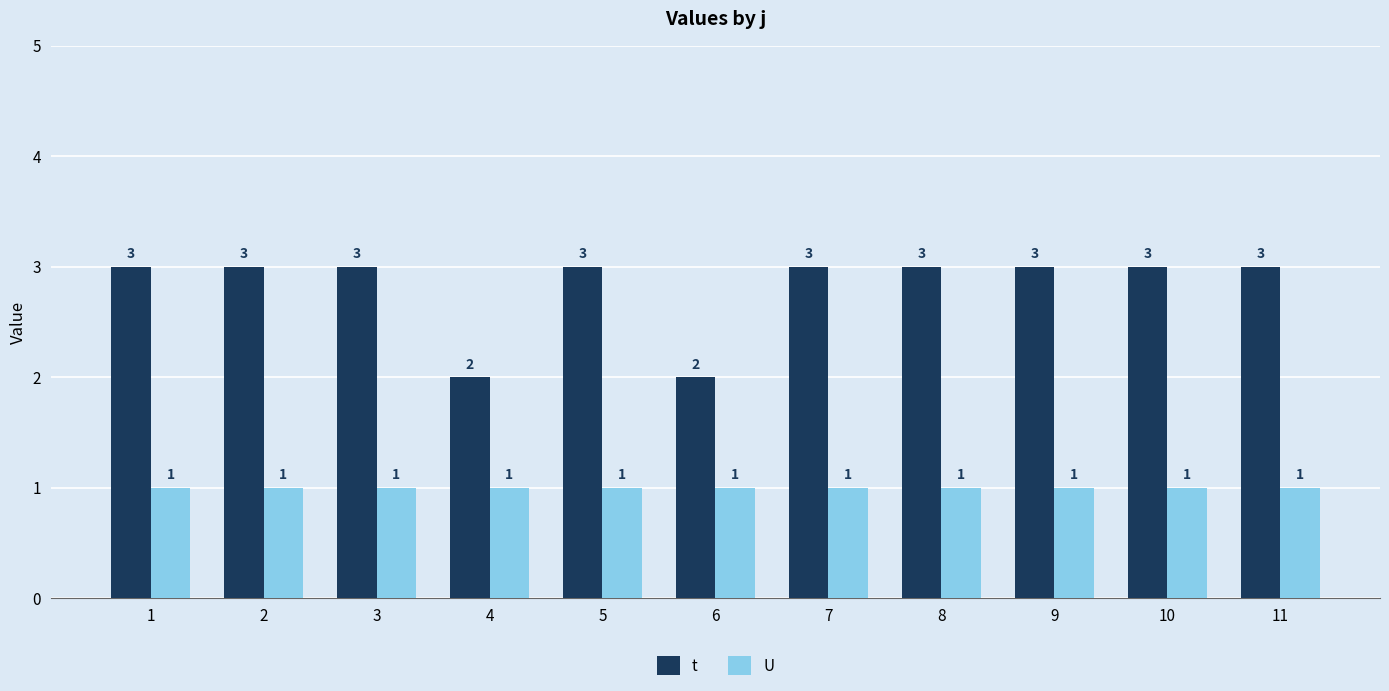

True or false: U has a value of 0 at 11.

False